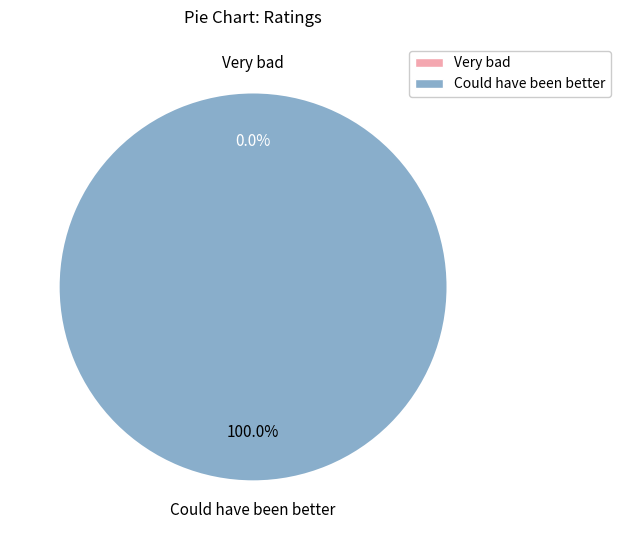

What percentage do Could have been better and Very bad together represent?

100.0%